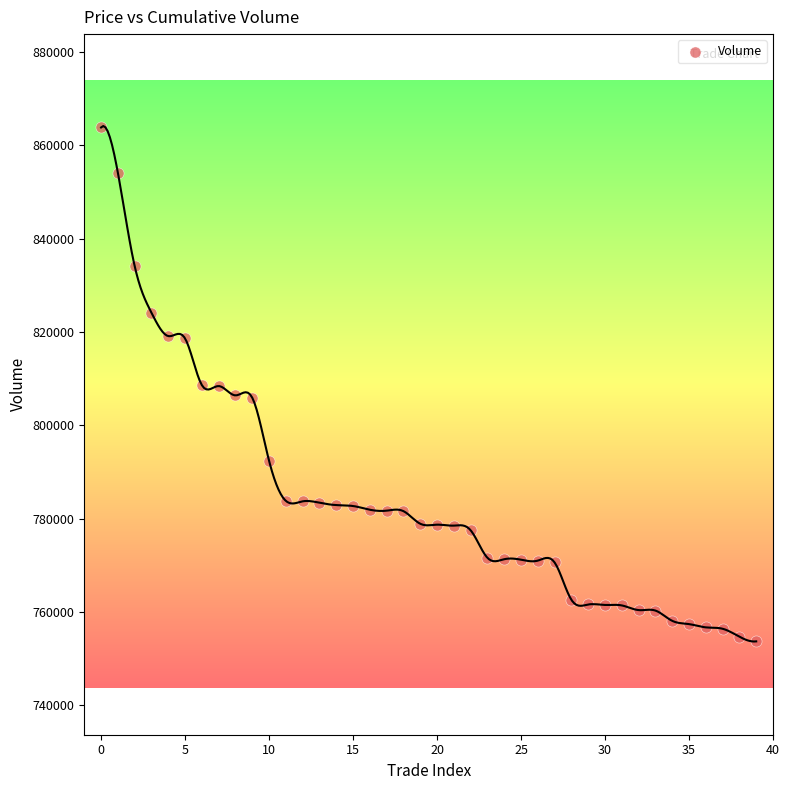

What is the range of Y values (max minus min)?

110100